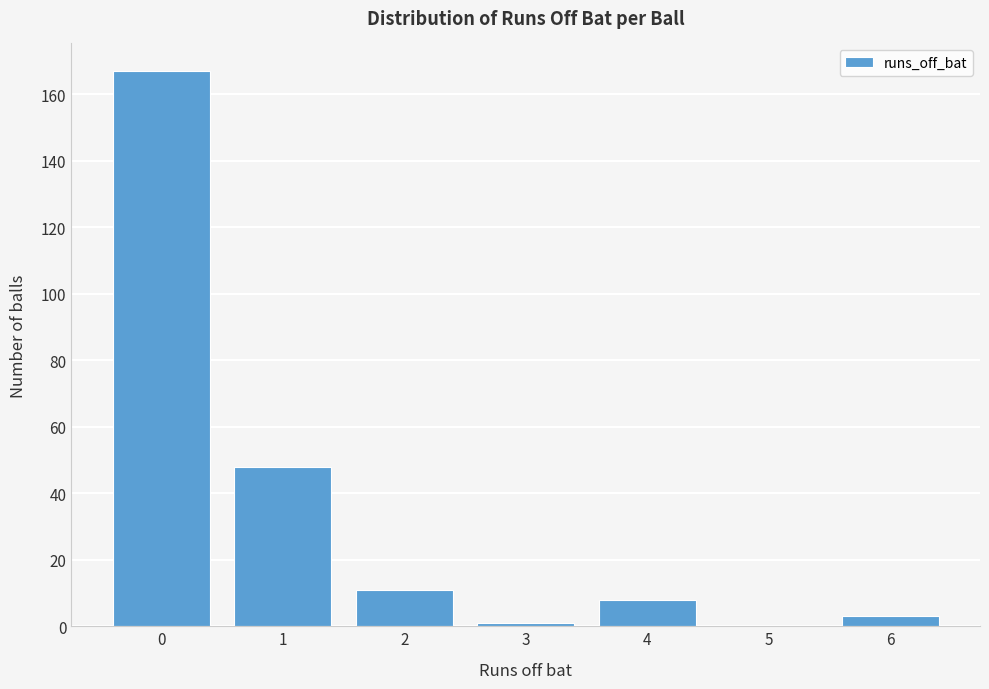

Which range on the x-axis has the tallest bar?

-0.5 to 0.5